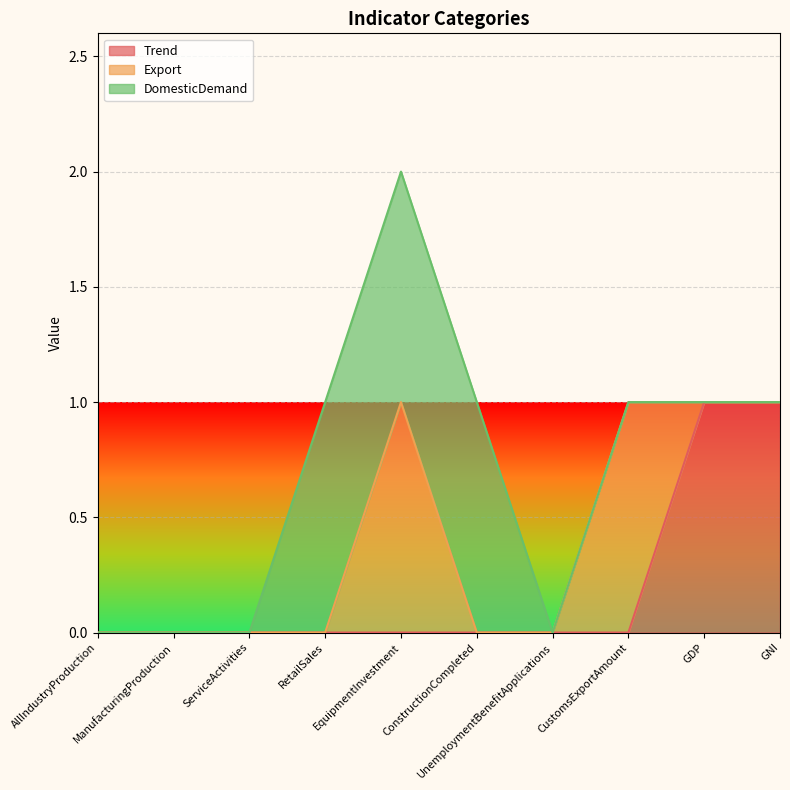

Reading right to left, list all the values displayed in this chart.

Trend: 1	1	0	0	0	0	0	0	0	0
Export: 0	0	1	0	0	1	0	0	0	0
DomesticDemand: 0	0	0	0	1	1	1	0	0	0